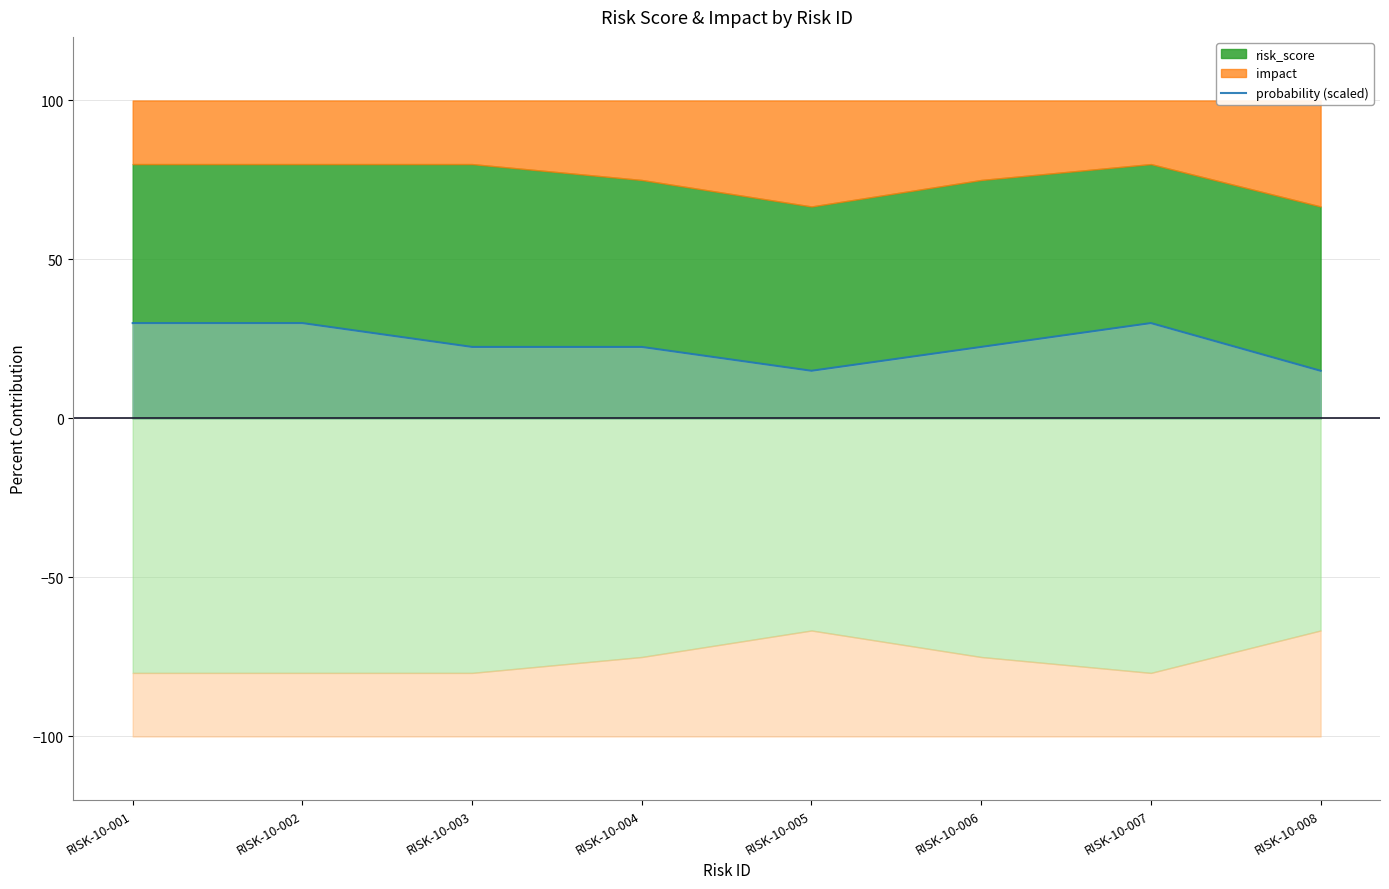

Which has a higher value, RISK-10-004 or RISK-10-001?

RISK-10-001